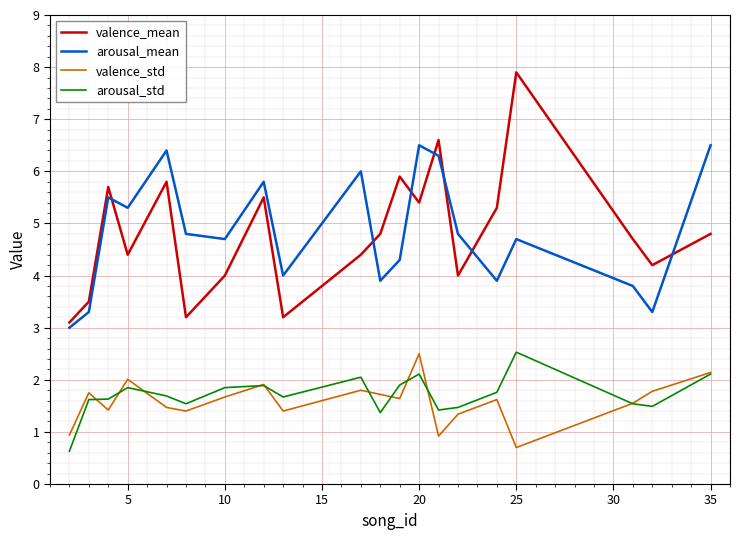

What is the maximum value shown in the chart?

7.9